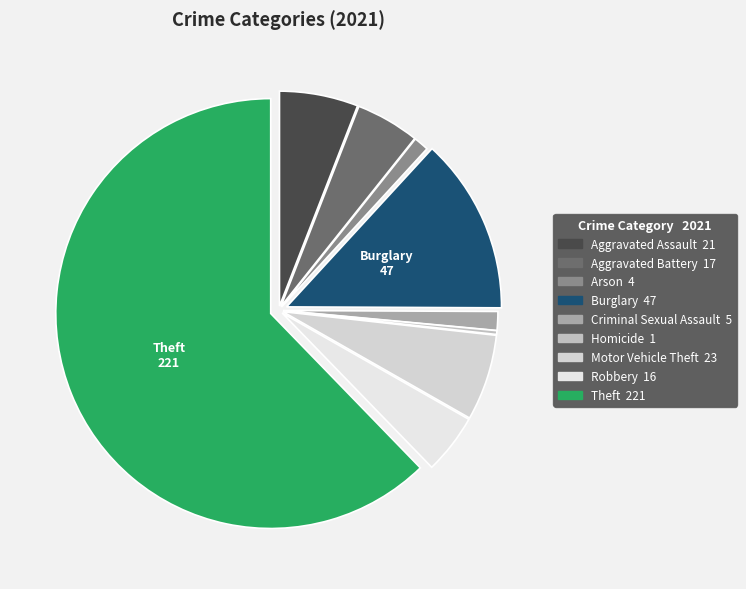

What is the change in value from Aggravated Assault to Criminal Sexual Assault?

-16